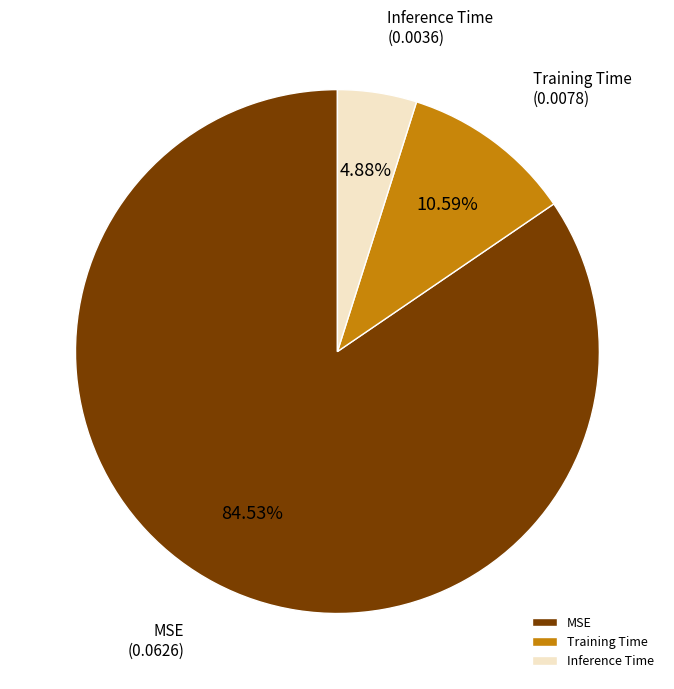

What percentage do Inference Time and Training Time together represent?

15.5%